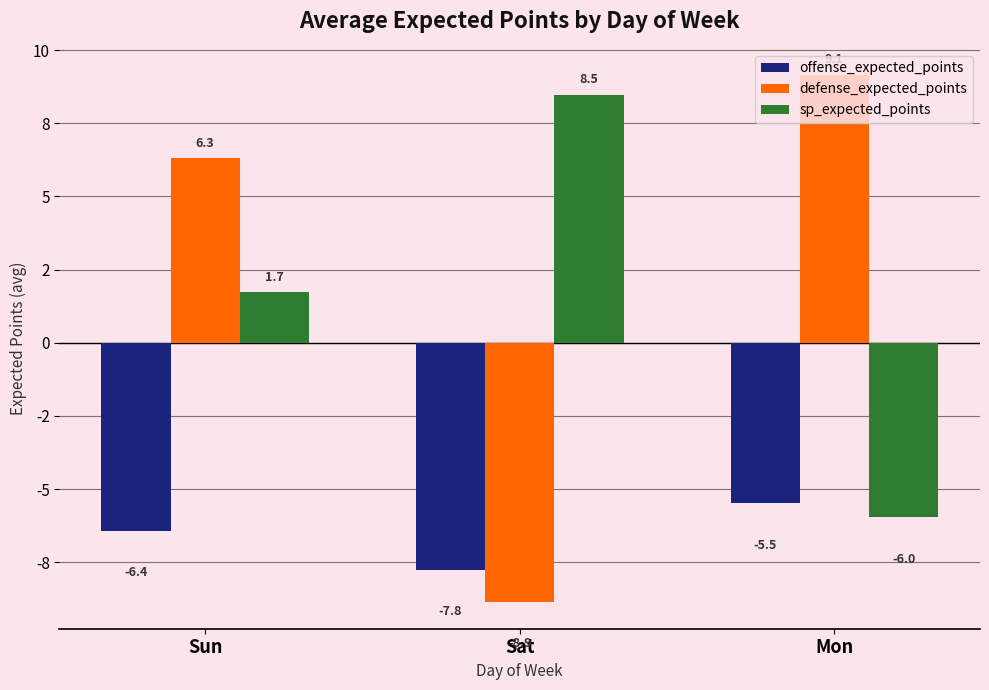

At which label does sp_expected_points first exceed 1?

Sun